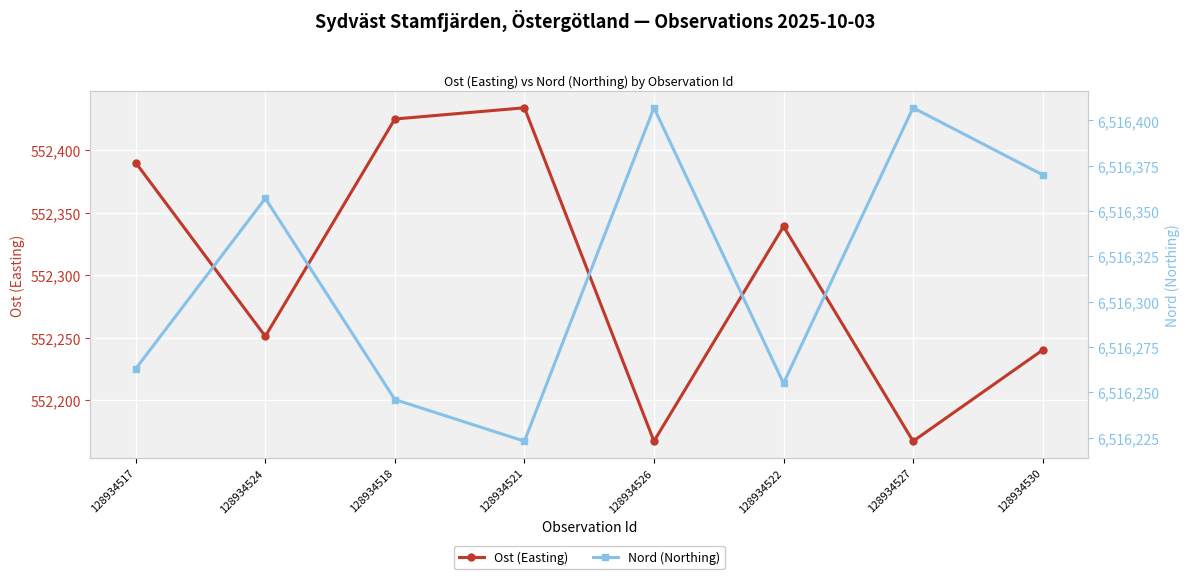

What is the sum of all Ost (Easting) values?

4418413